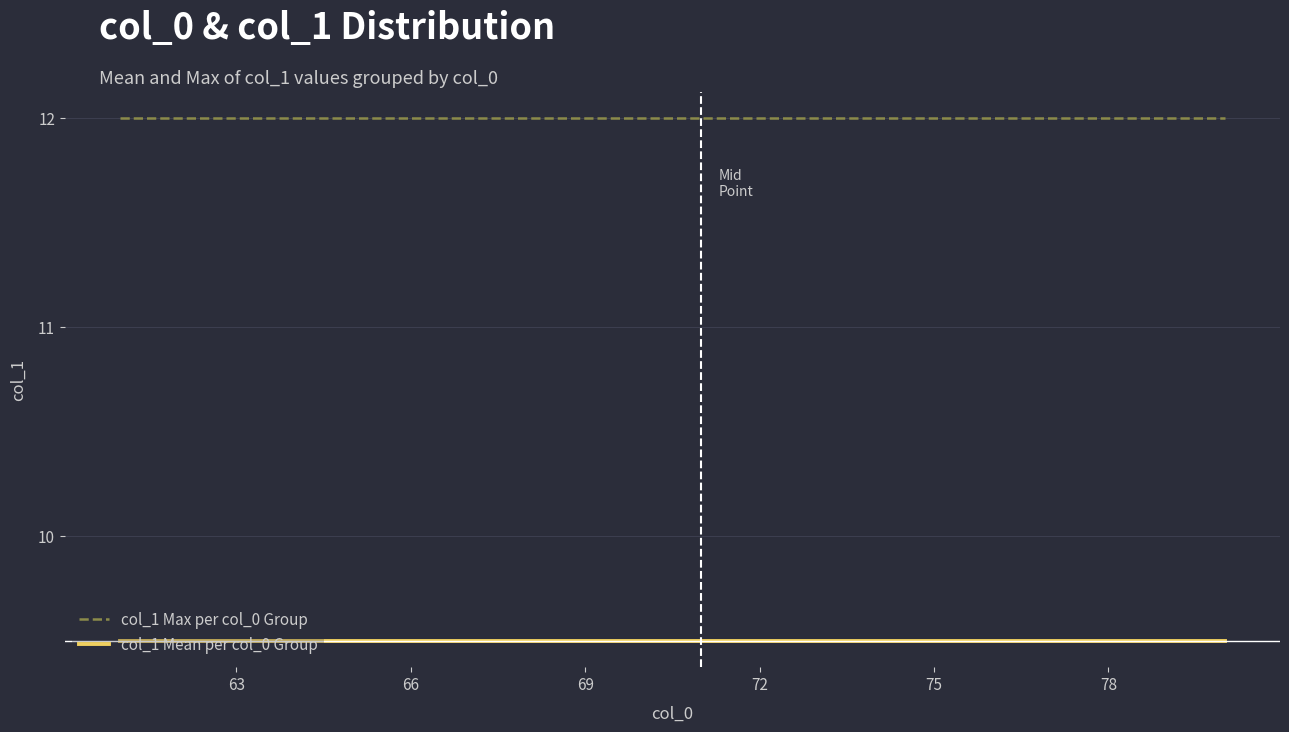

Which series has the largest total across all categories?

col_1 Max per col_0 Group